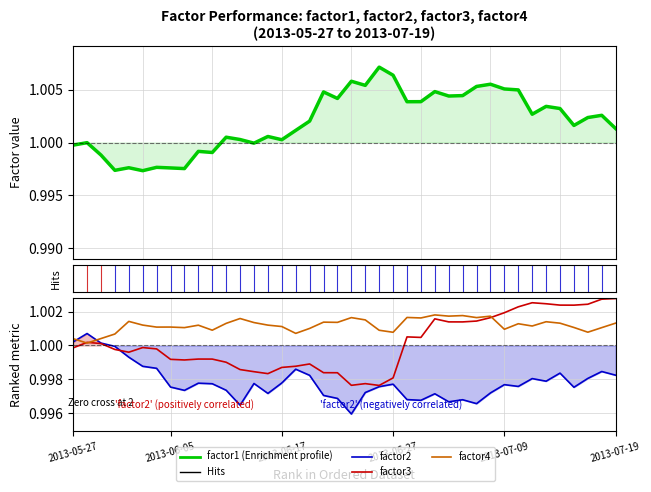

The value of factor3 at 10 is 1.0. True or false?

True